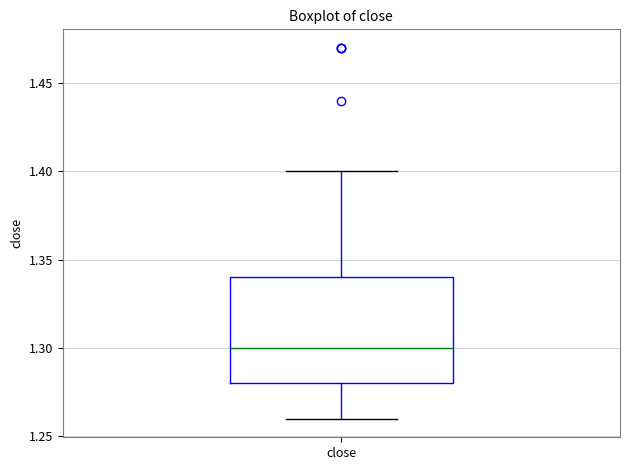

Where does the median line of the box for close sit on the y-axis? The values are not printed on the chart, so give them approximately, as read against the axis.

1.30